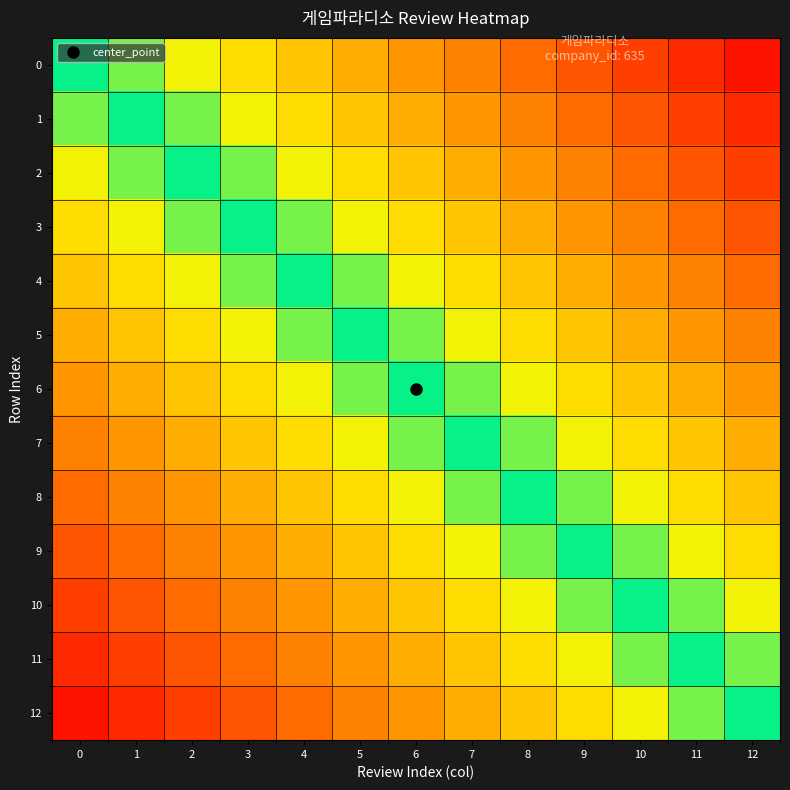

What is the total value across all series at 12?

6.0